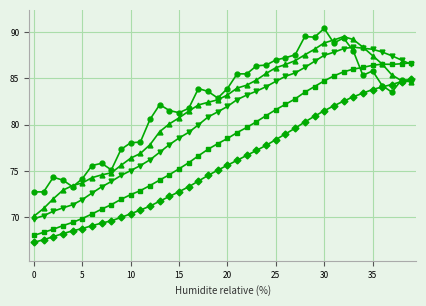

What is the greatest value displayed?

90.4